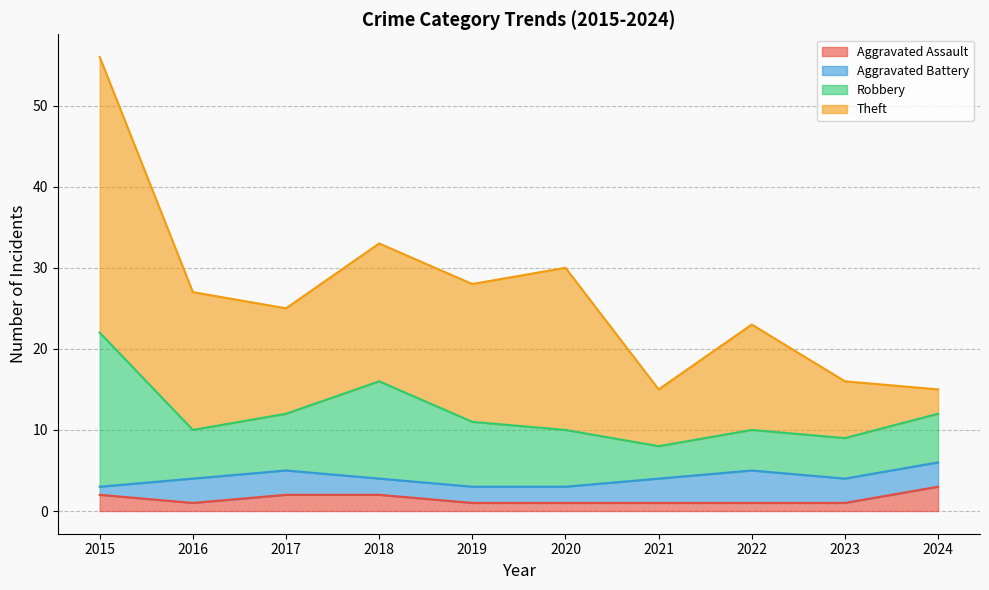

Which series changed the most between 2019 and 2020?

Theft